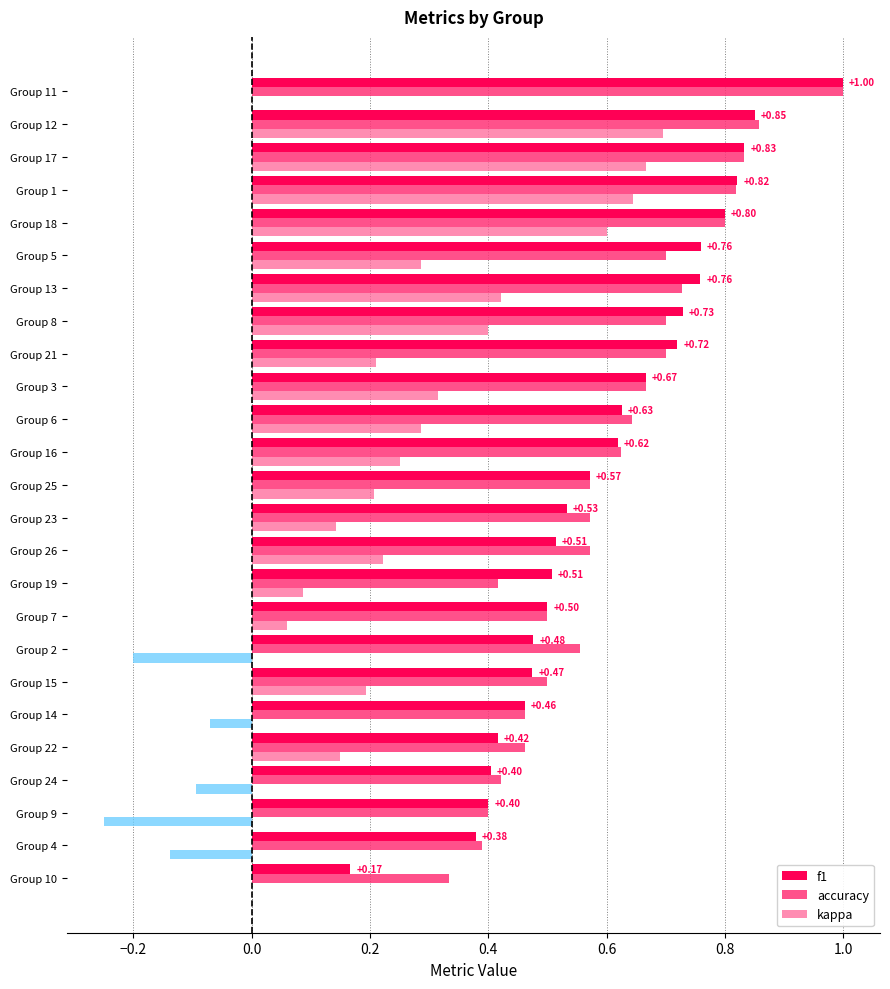

Count the number of categories in the chart.

25